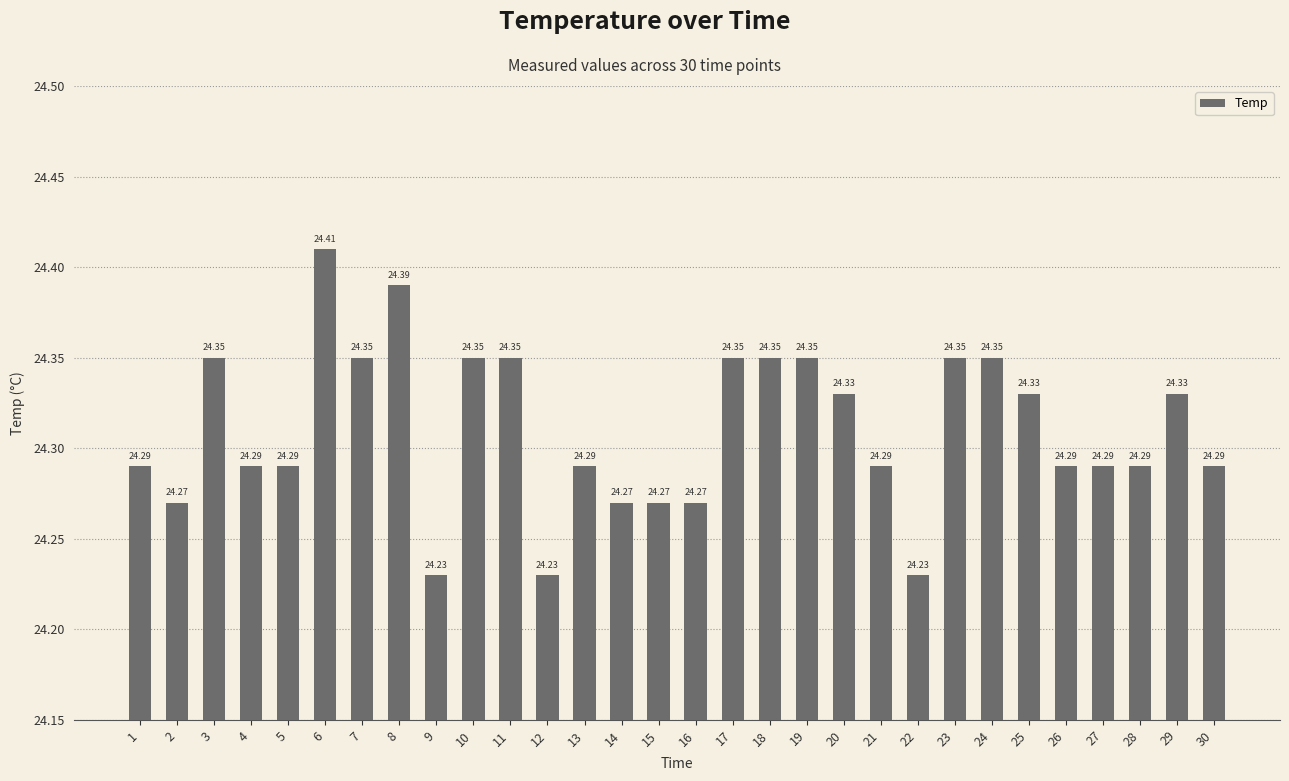

What is the smallest value displayed?

24.2